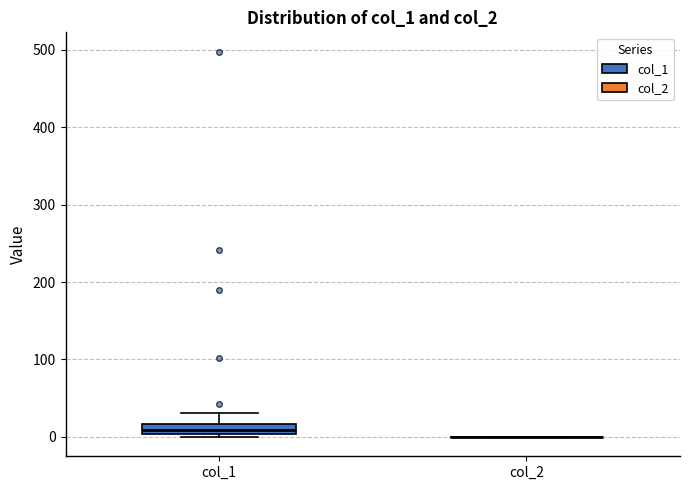

Which box is the tallest, from its lower edge to its upper edge?

col_1